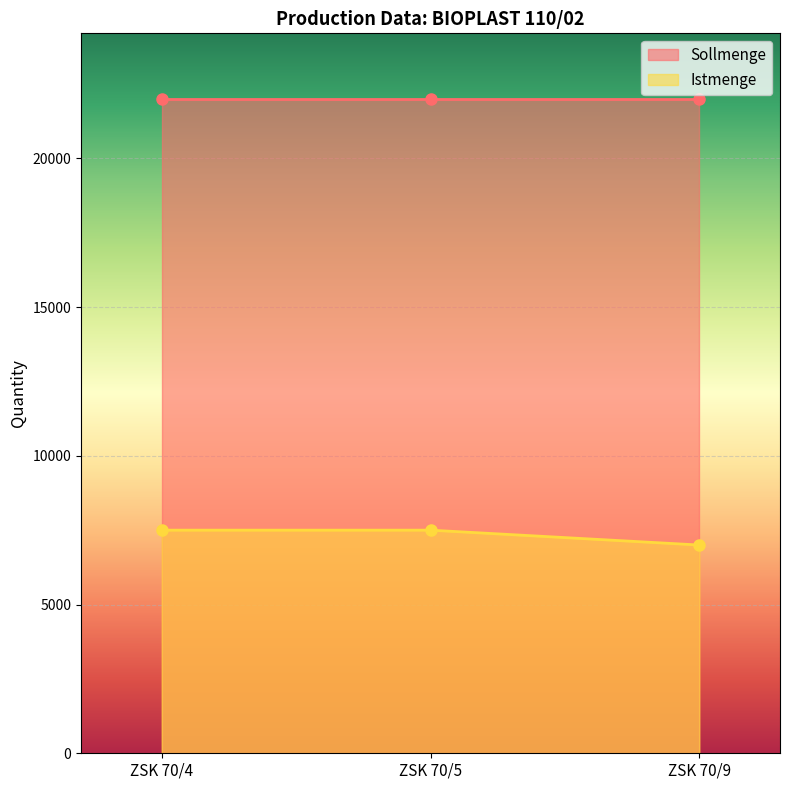

What is the minimum value shown in the chart?

7000